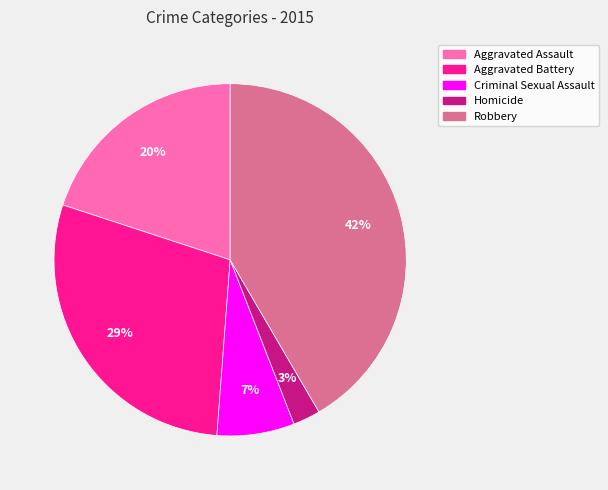

To the nearest percent, what is the average slice percentage?

20%